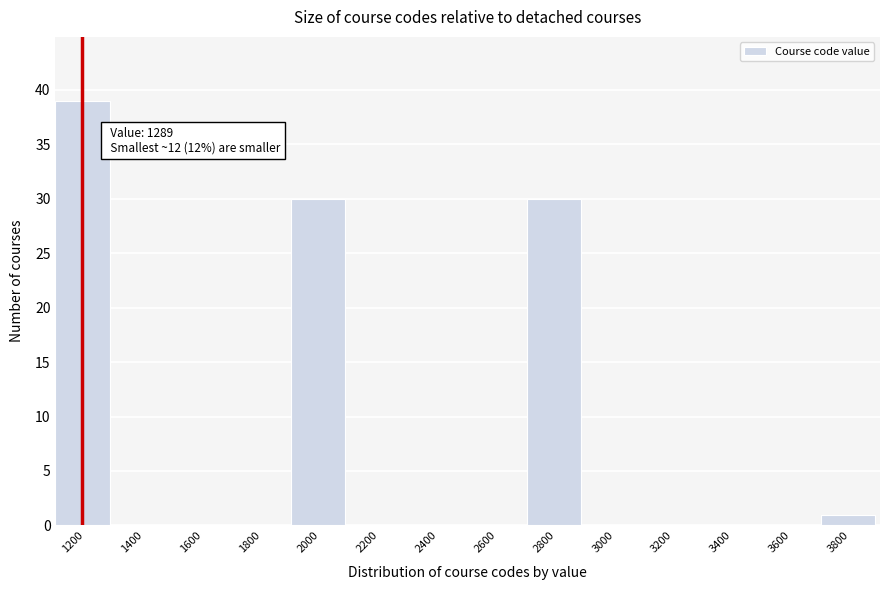

Reading right to left, extract all data points from this chart.

3800=1	3600=0	3400=0	3200=0	3000=0	2800=30	2600=0	2400=0	2200=0	2000=30	1800=0	1600=0	1400=0	1200=39